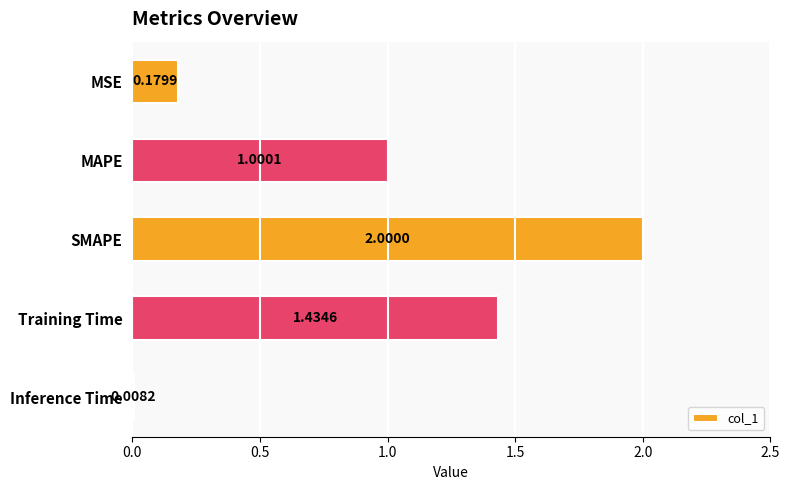

Are the bars grouped side by side (vs. stacked)?

No